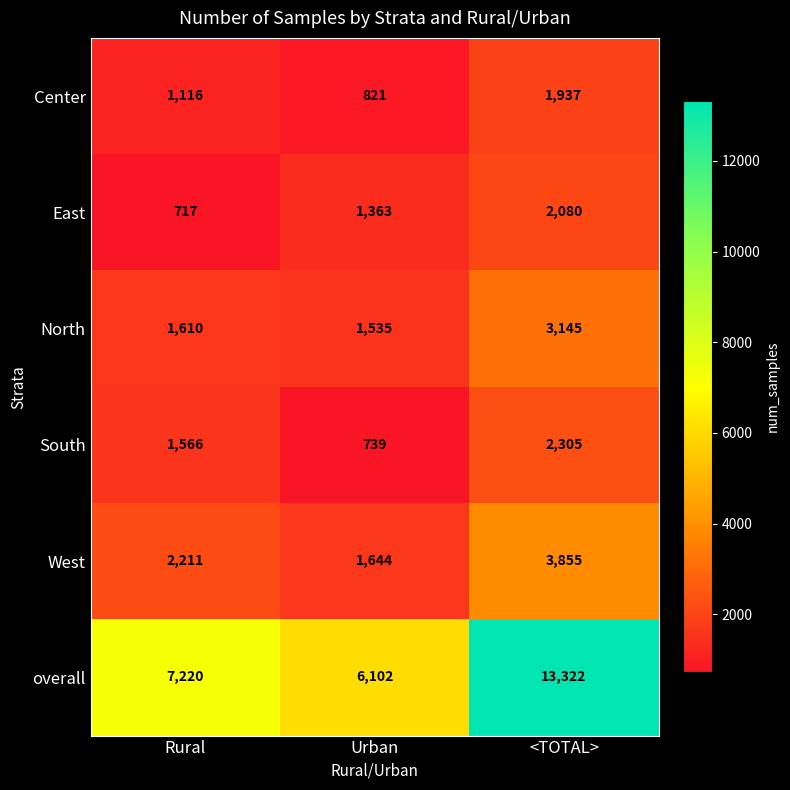

How many series are shown in this chart?

6